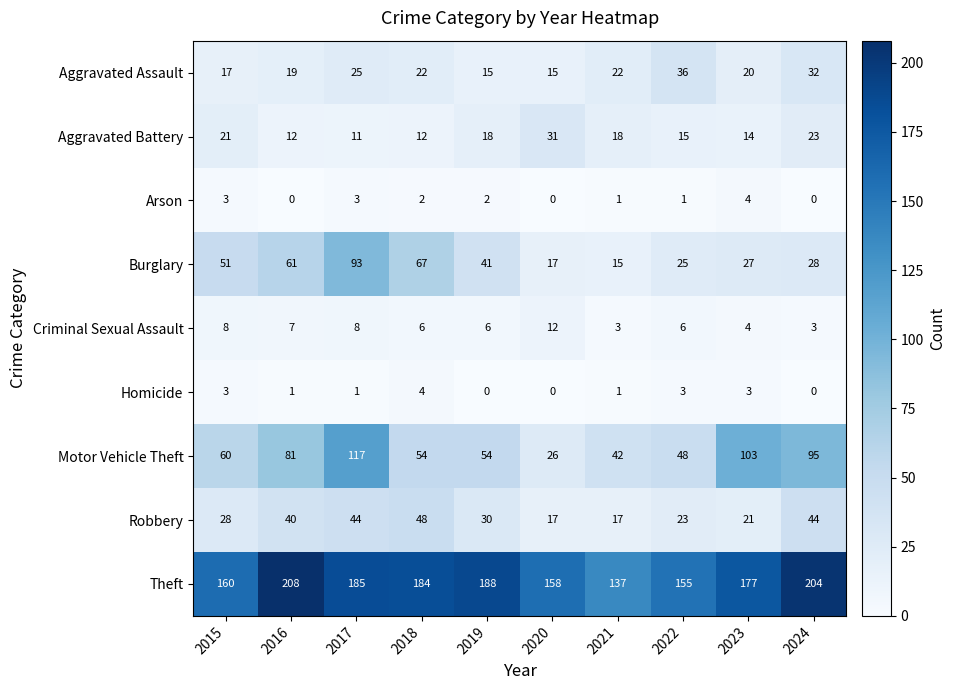

Which series has the largest total across all categories?

Theft